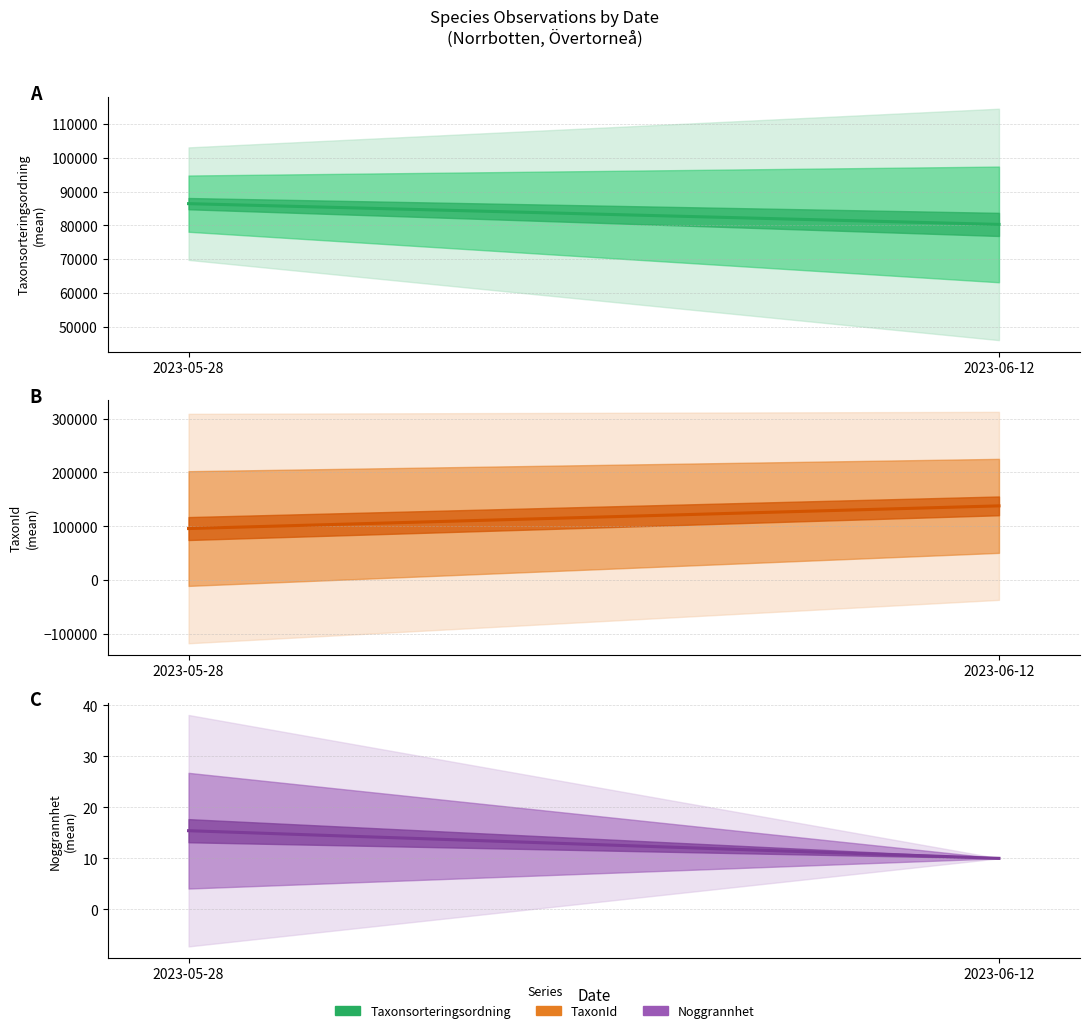

Is the value of TaxonId at 2023-05-28 greater than the value of Taxonsorteringsordning at 2023-05-28?

Yes